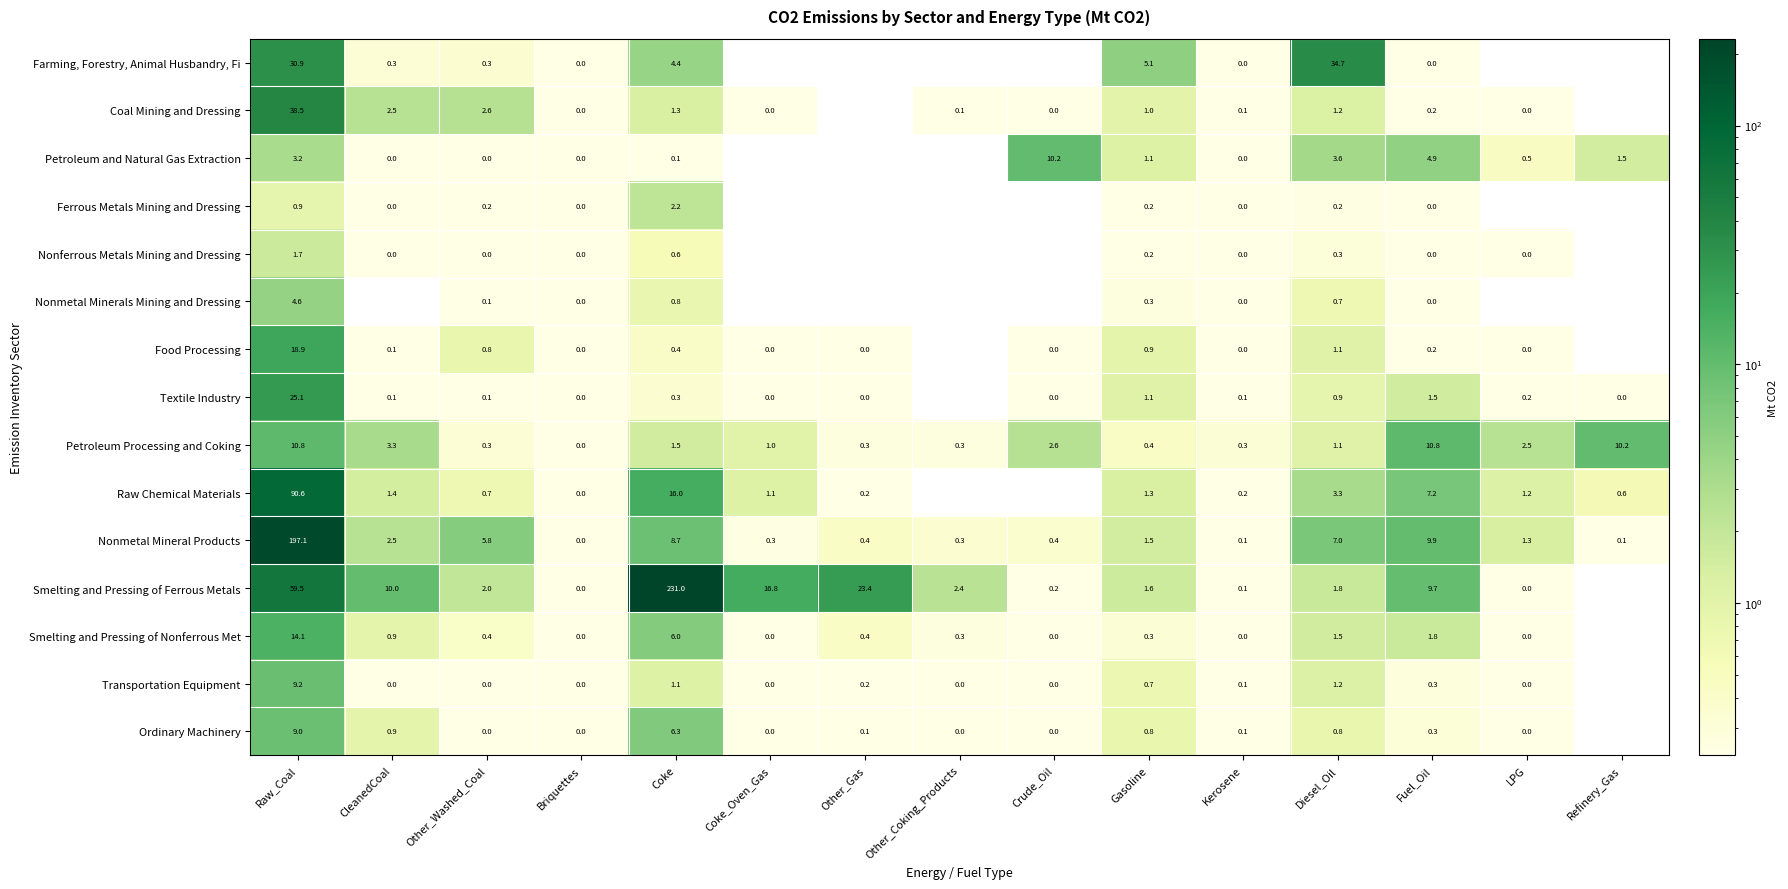

What is the difference between the second highest and minimum values in the Nonmetal Mineral Products series?

9.9